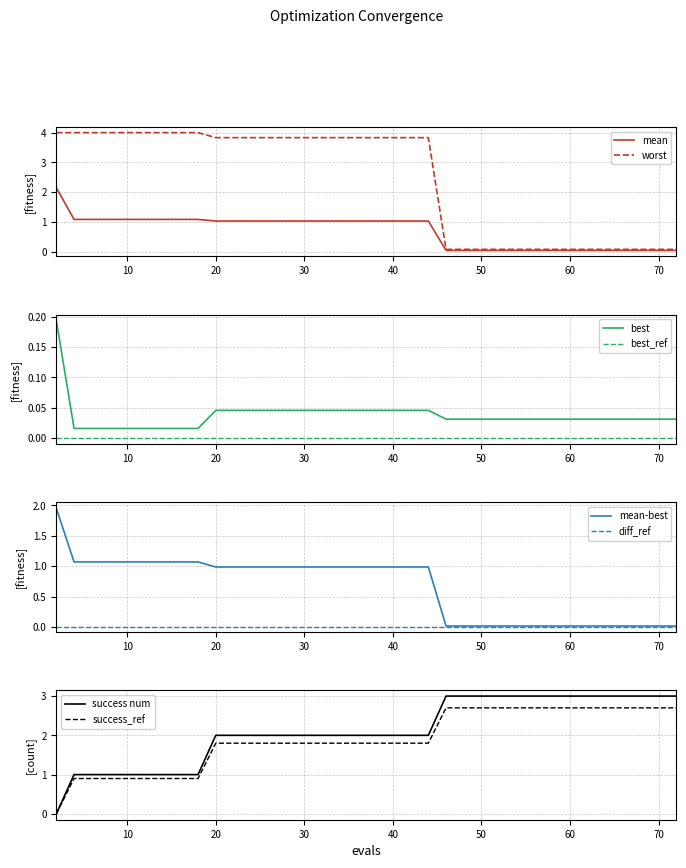

How many values in the worst series exceed 3?

24